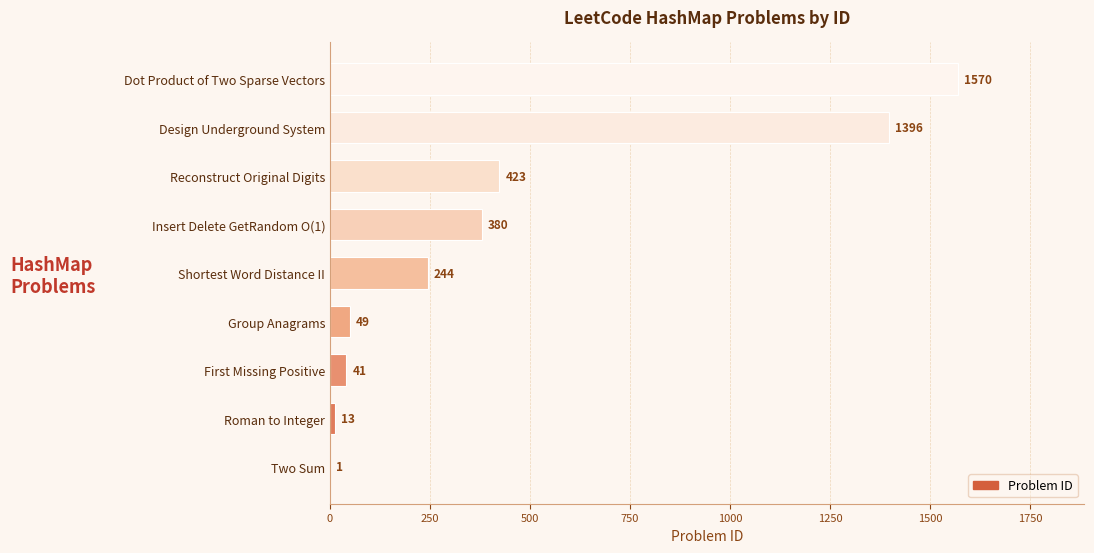

What is the change in value from Roman to Integer to Dot Product of Two Sparse Vectors?

+1557